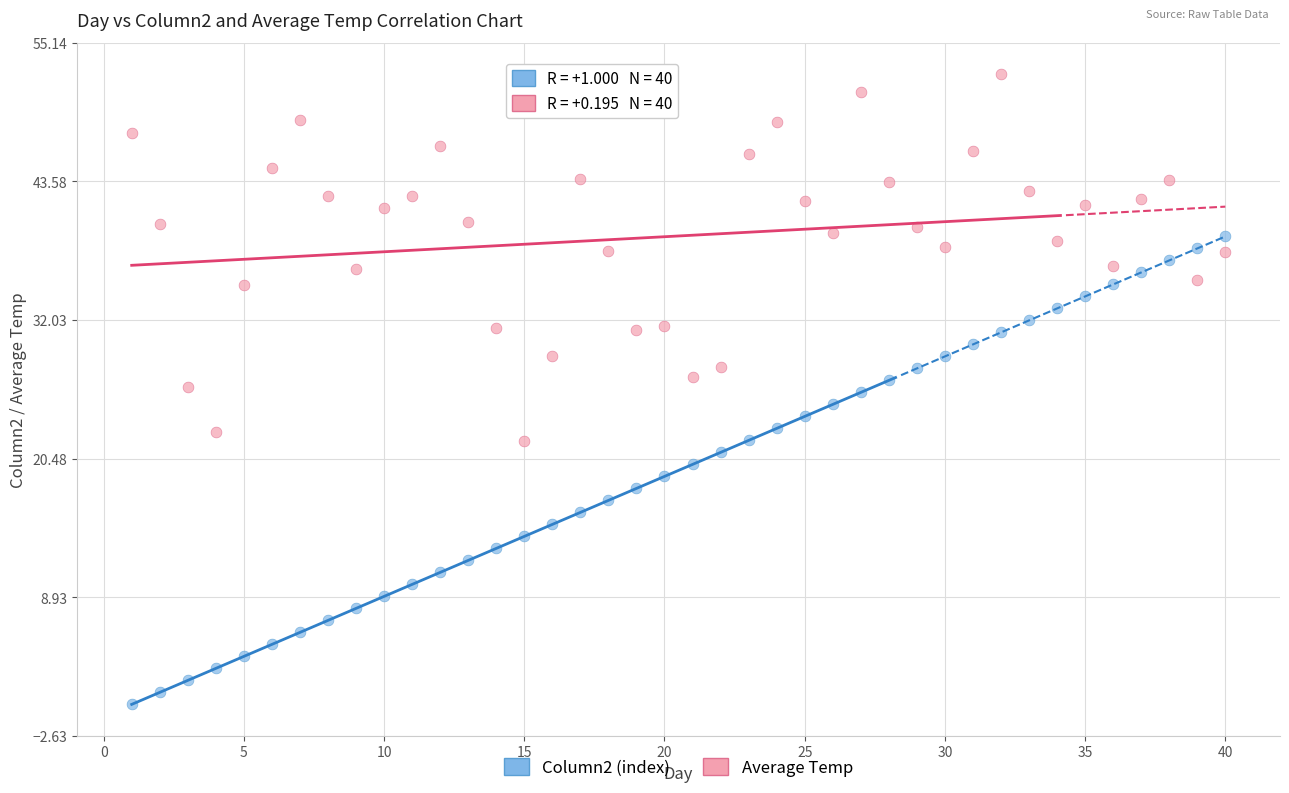

Across all data points, what is the range of Y values (max minus min)?

52.5